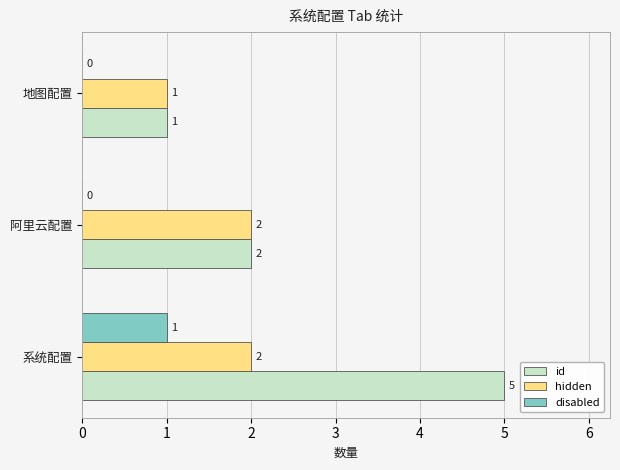

How many id values are between 1 and 5?

3